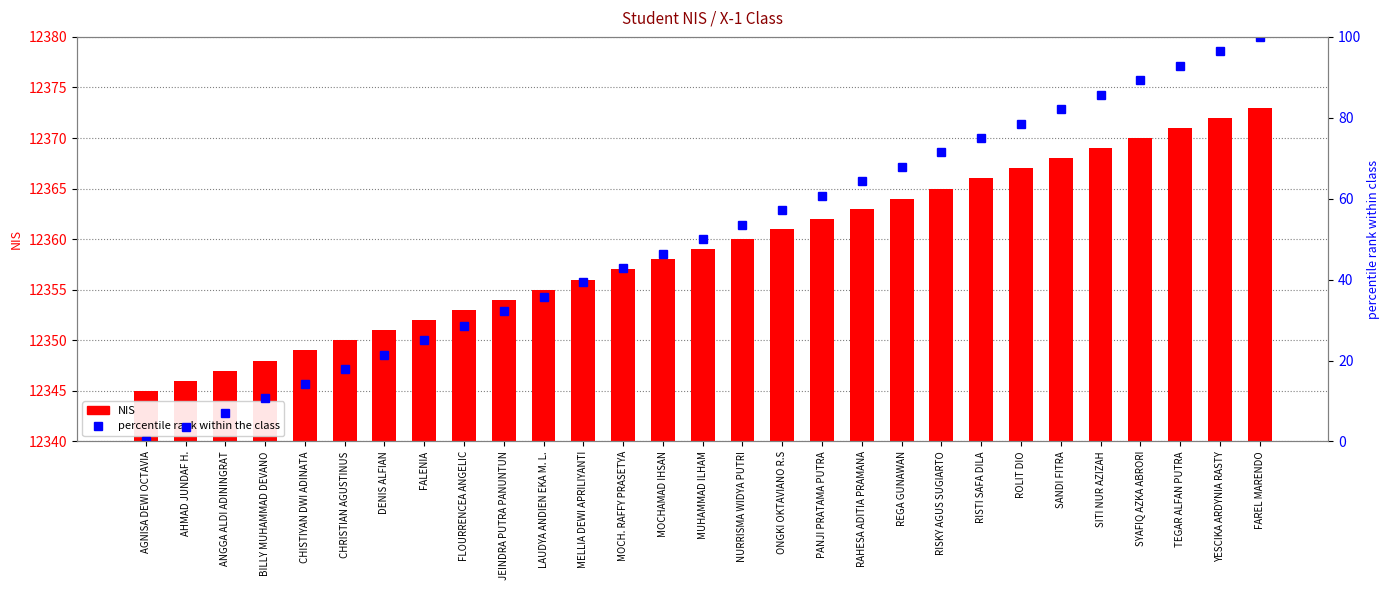

Count the number of data series in this chart.

2